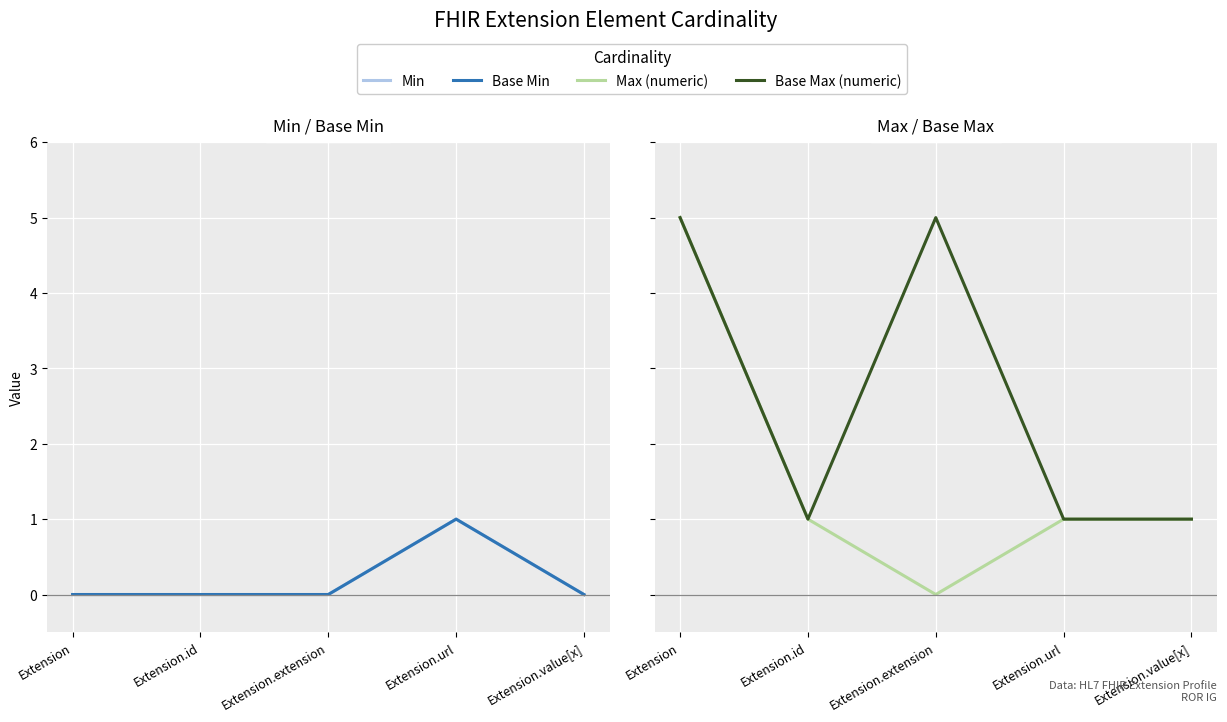

Which series changed the most between Extension.url and Extension.value[x]?

Min